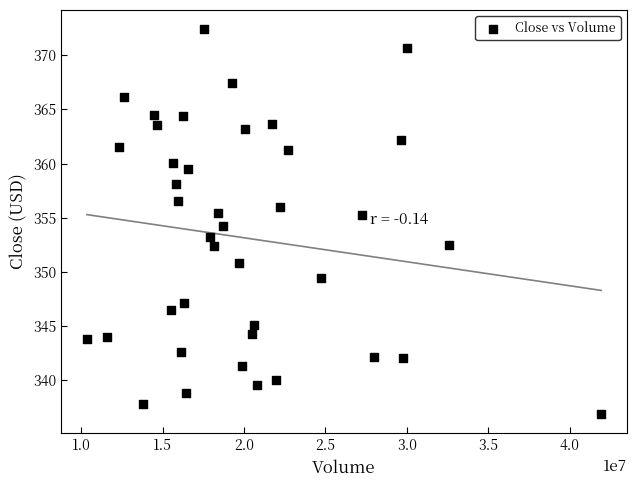

What is the range of X values (max minus min)?

31593550.0